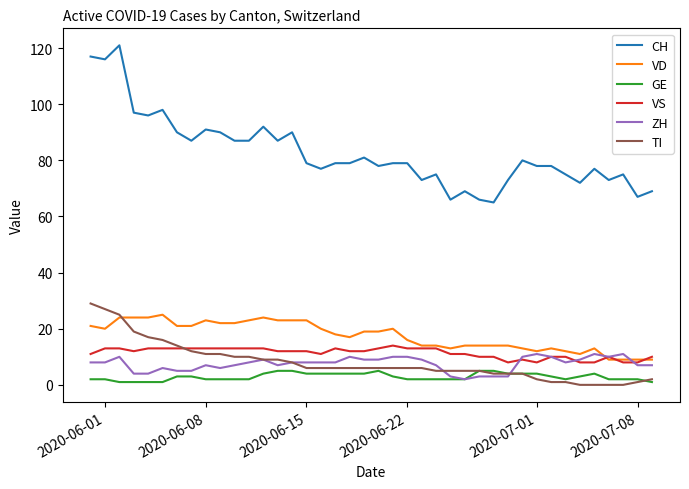

True or false: VD and GE cross at least once.

False